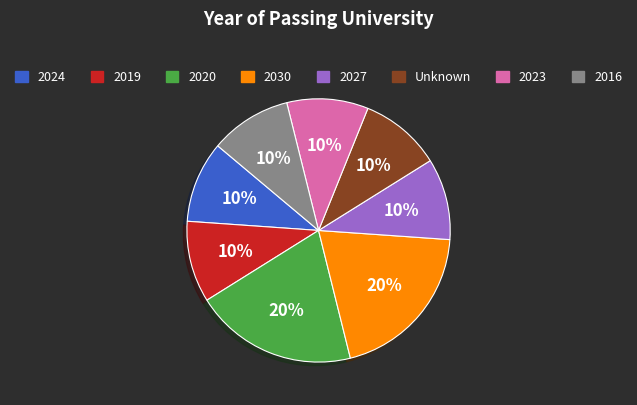

Is there a majority slice in this chart?

No